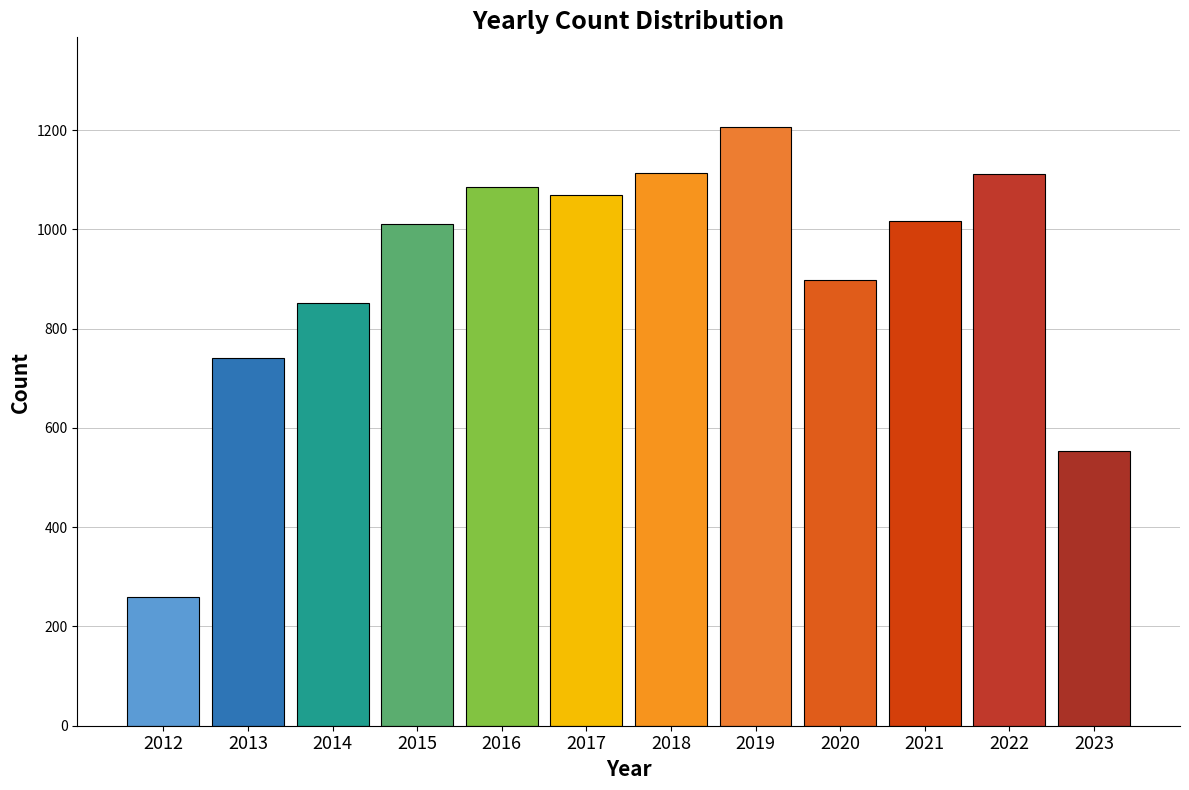

What is the approximate value at 2021, to the nearest 50?

1000